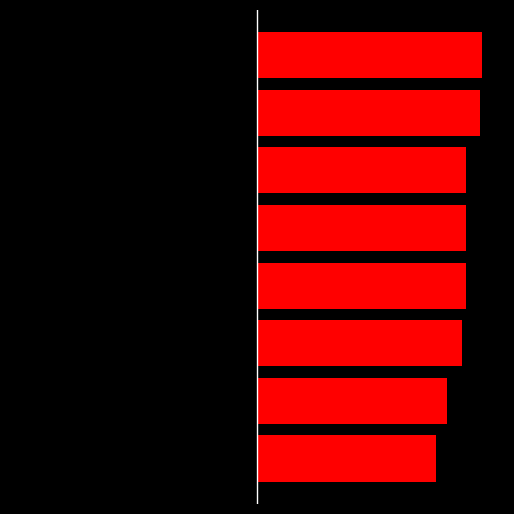

True or false: col_0_left has a value of -1296484 at 1.

False